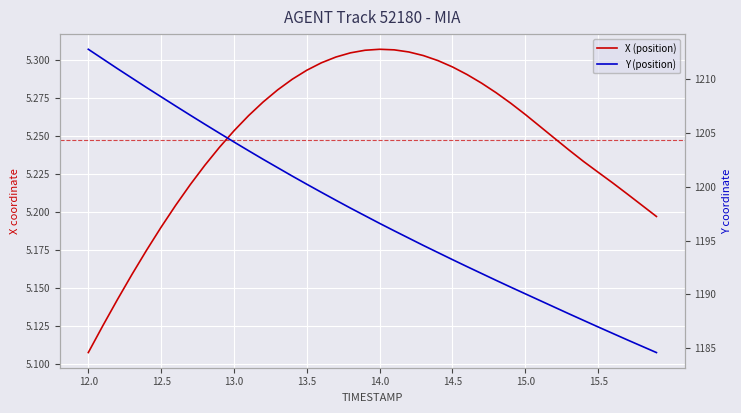

What is the value of the X point at the 1st from the left?

5.1